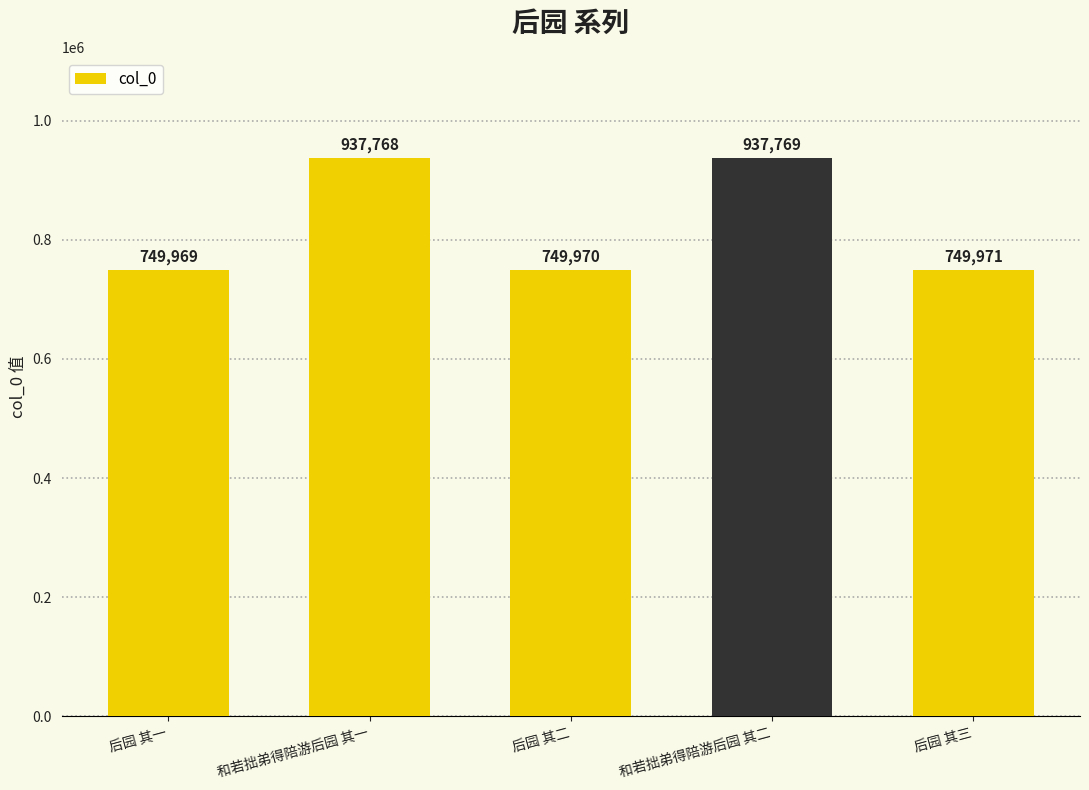

Where is the data nearest to the value 843869?

后园 其三